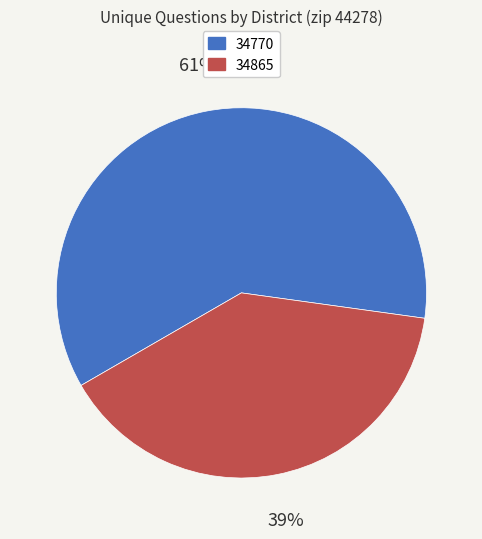

To the nearest percent, what is the combined percentage of 34770 and 34865?

100%